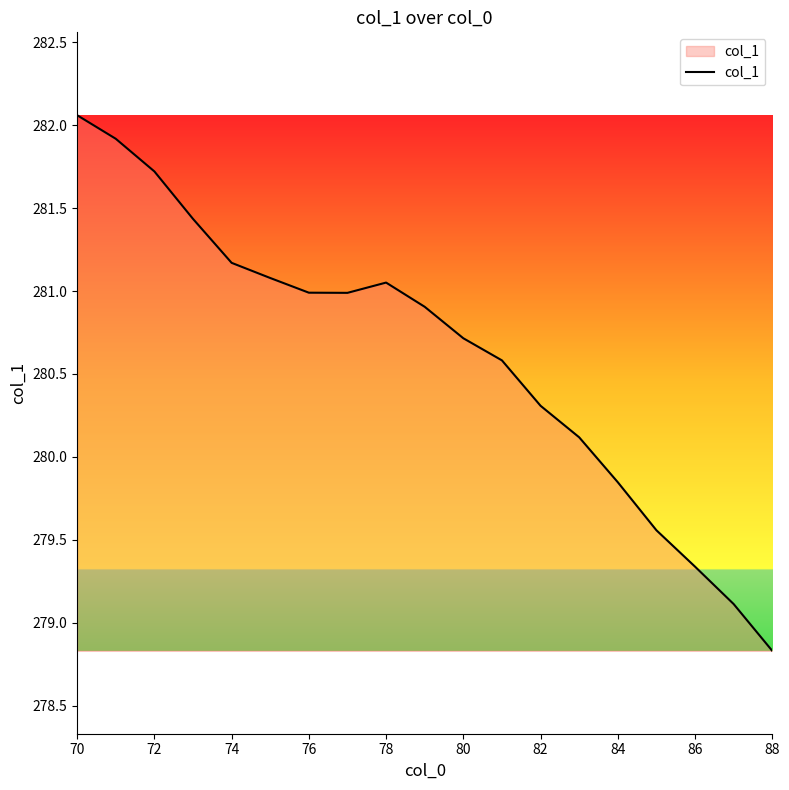

What is the average value?

280.6